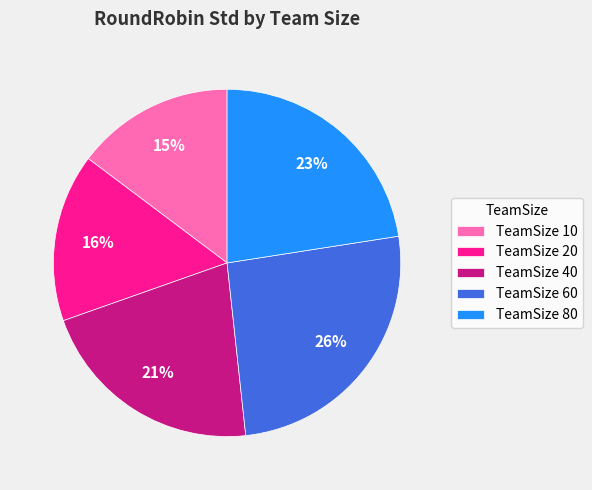

How many slices are in this pie chart?

5